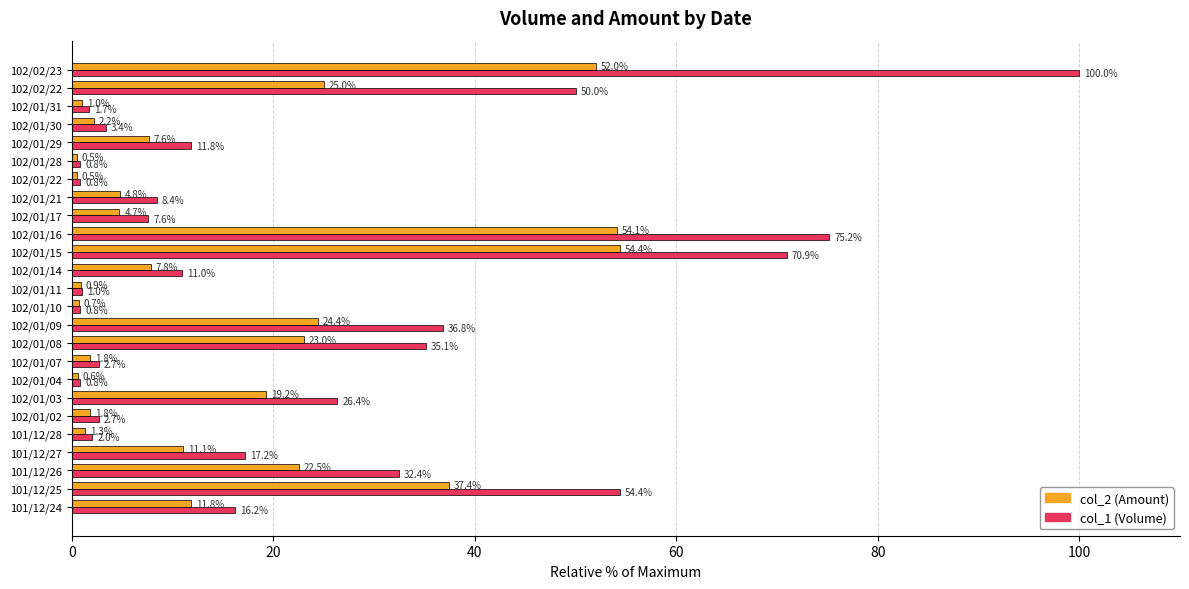

Which series has the widest spread of values?

col_1 (Volume)